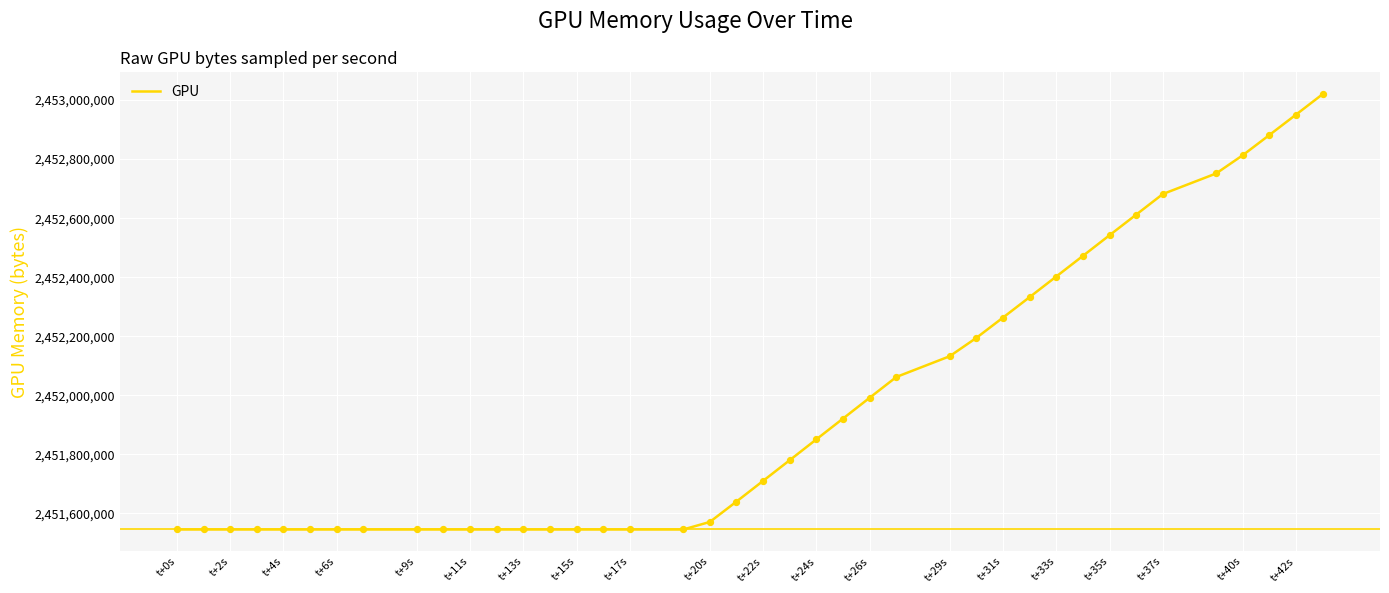

What is the difference between the maximum and minimum values?

1475233